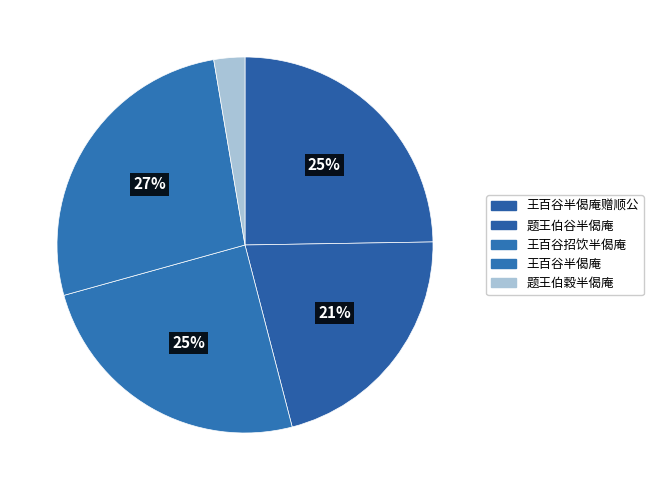

Combined, do 王百谷招饮半偈庵 and 题王伯谷半偈庵 account for over 50%?

No